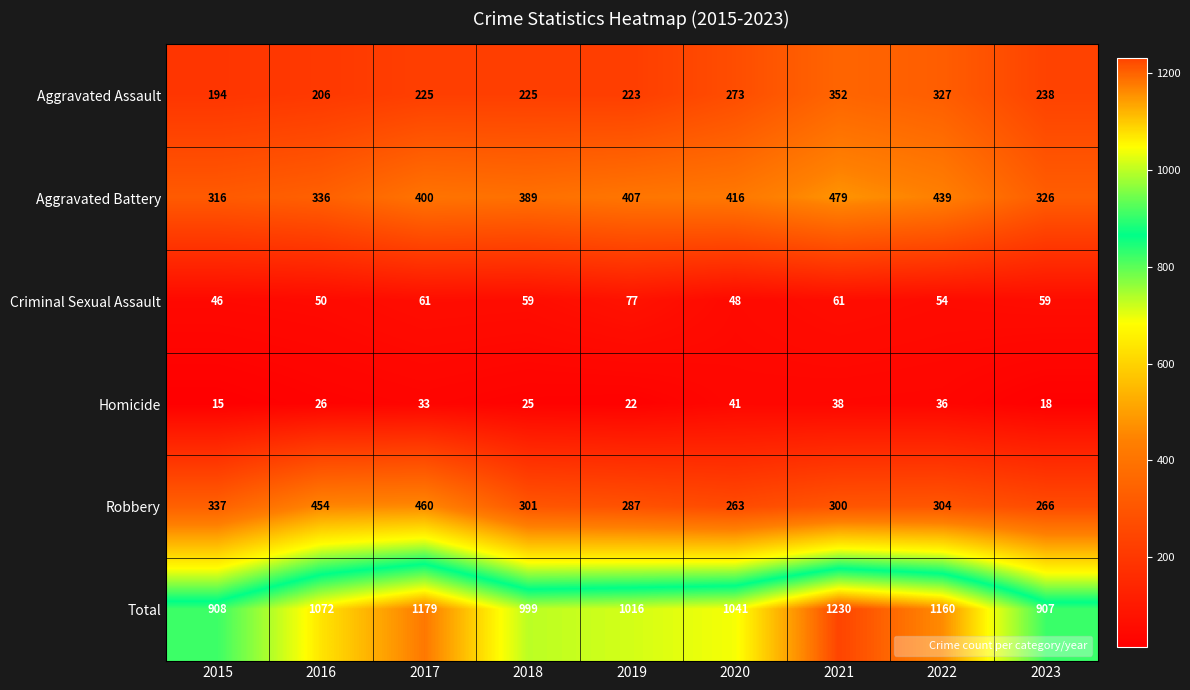

The Homicide series shows 73 at 2020. True or false?

False